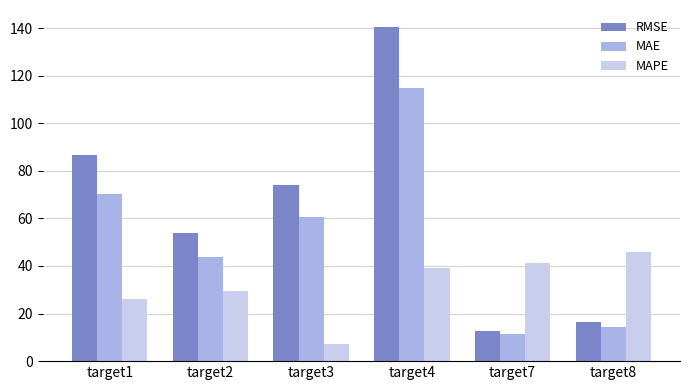

What is the greatest value displayed?

140.6